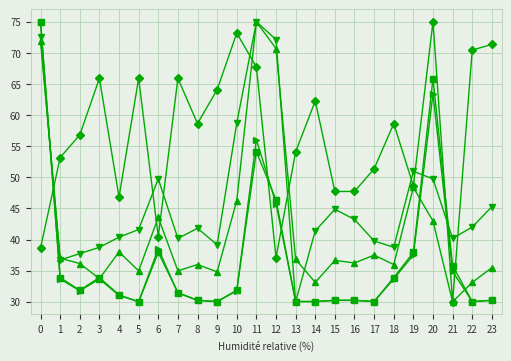

What is the total value across all series at 8?

196.9